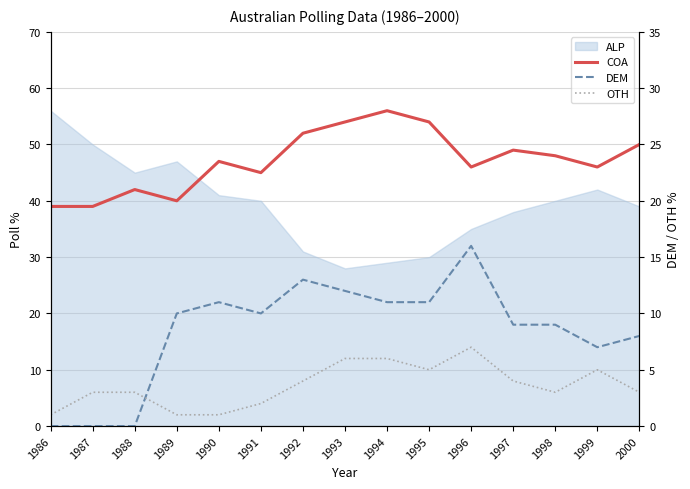

True or false: OTH and DEM intersect in this chart.

True